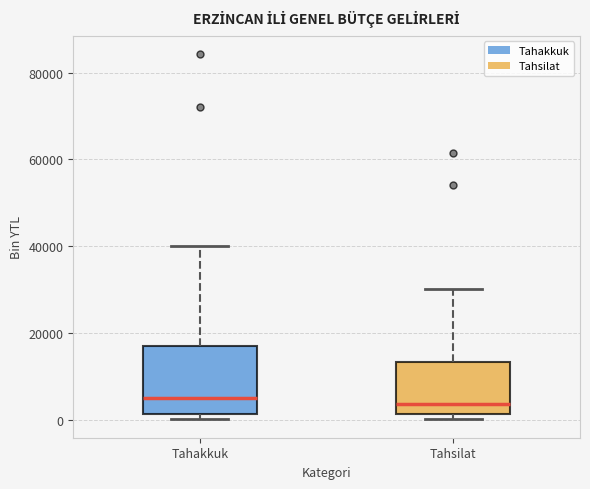

Reading left to right, transcribe this box plot: for each box, give where its median line is, the range the box spans, and where its two whiskers end, as read against the y-axis. The values are not printed on the chart, so give them approximately, as read against the axis.

Tahakkuk: median 4000, box 2000 to 16000, whiskers 0 to 40000
Tahsilat: median 4000, box 2000 to 14000, whiskers 0 to 30000